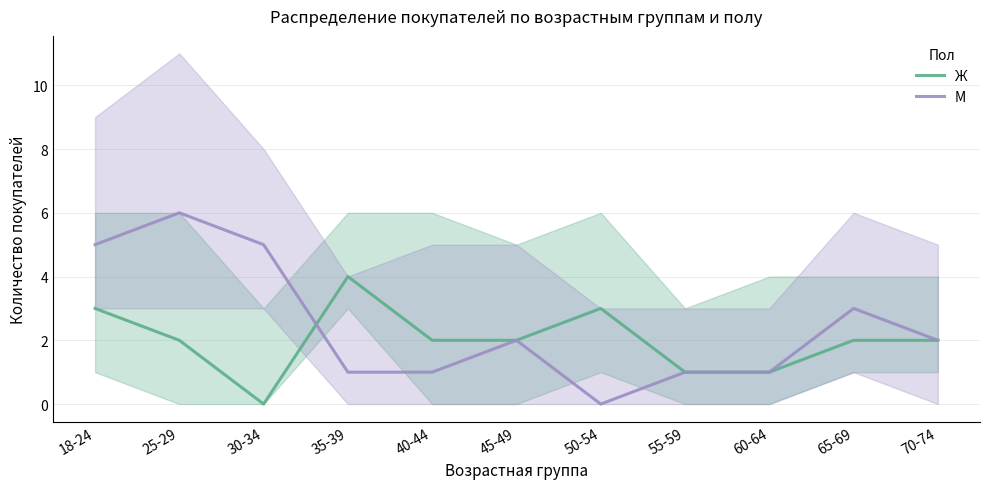

Does the chart display data point markers on the line(s)?

No